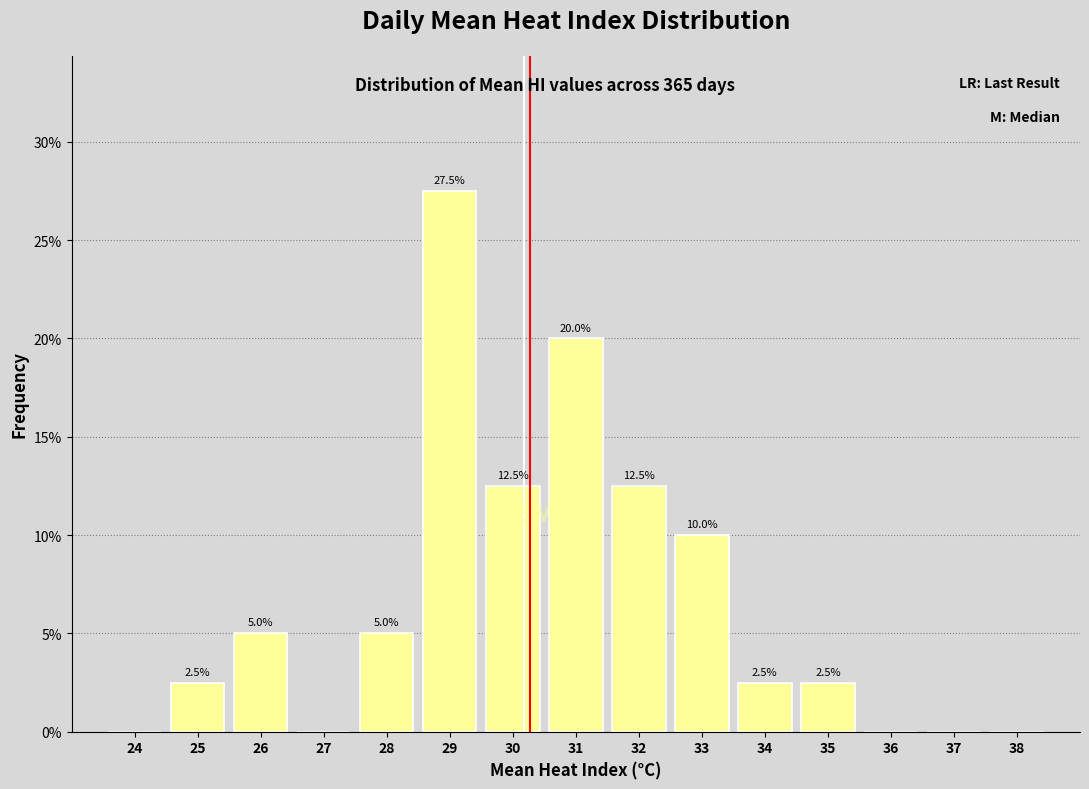

Reading left to right, what are all the values shown in this chart?

24=0.0	25=2.5	26=5.0	27=0.0	28=5.0	29=27.5	30=12.5	31=20.0	32=12.5	33=10.0	34=2.5	35=2.5	36=0.0	37=0.0	38=0.0